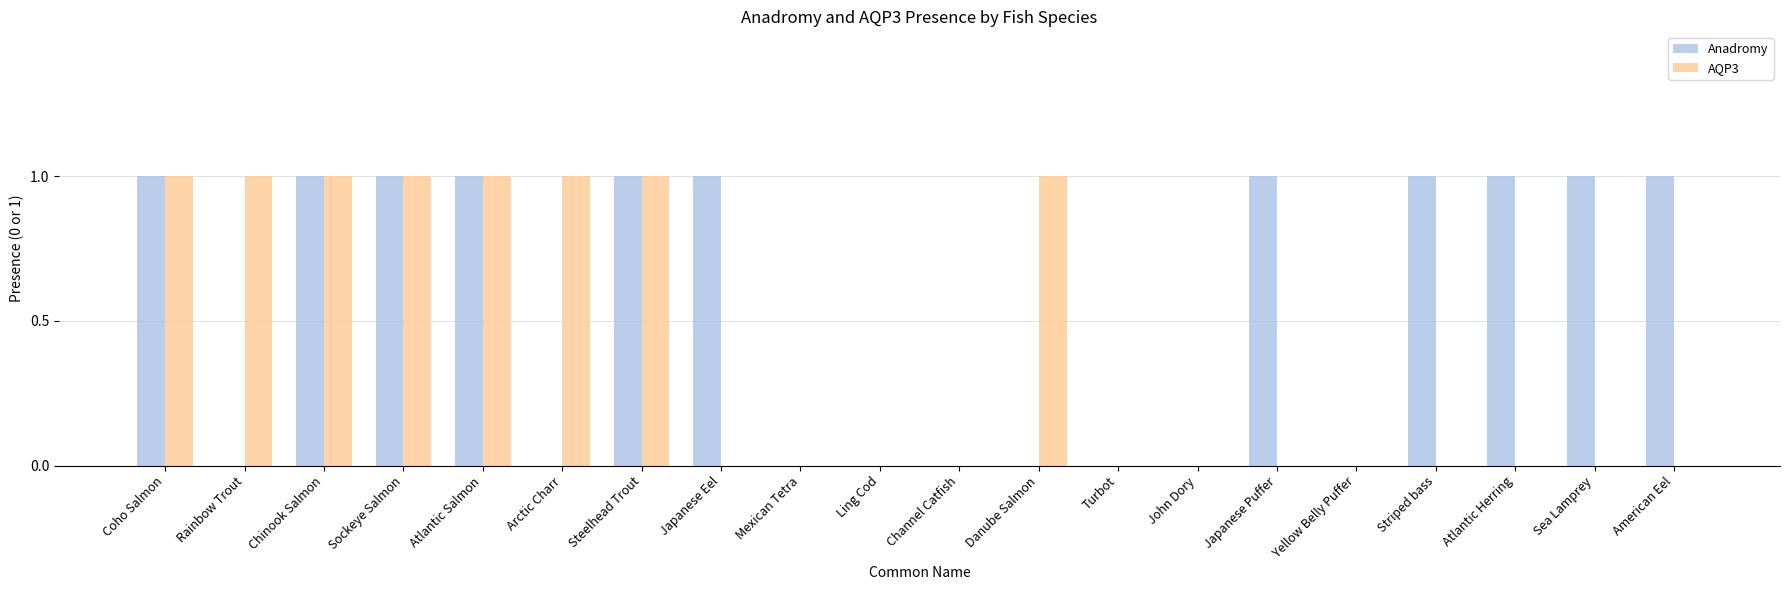

What is the greatest value displayed?

1